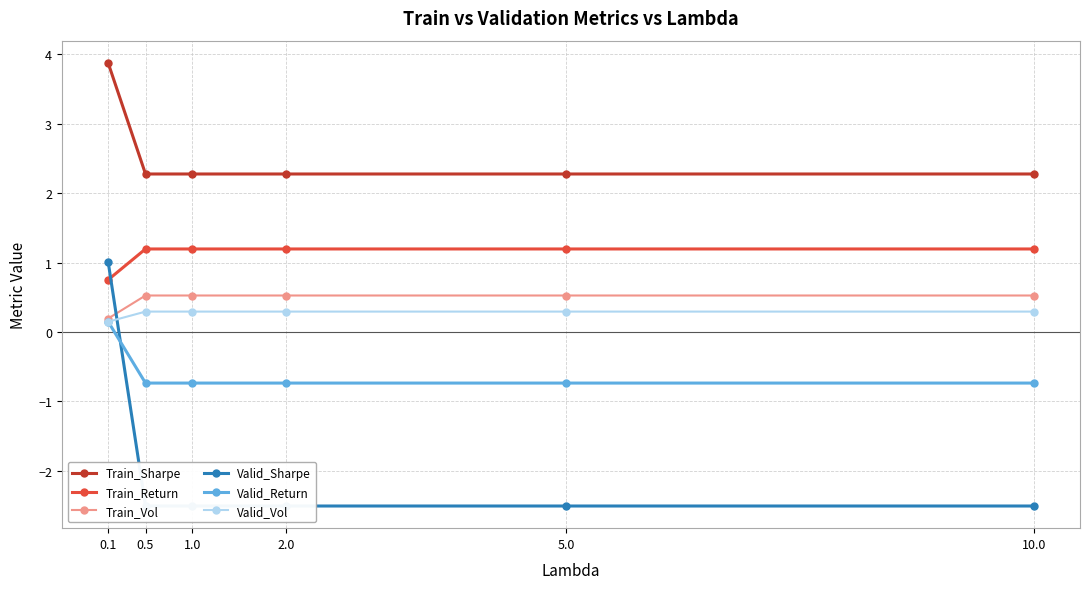

What is the label of the 5th point from the right?

0.5